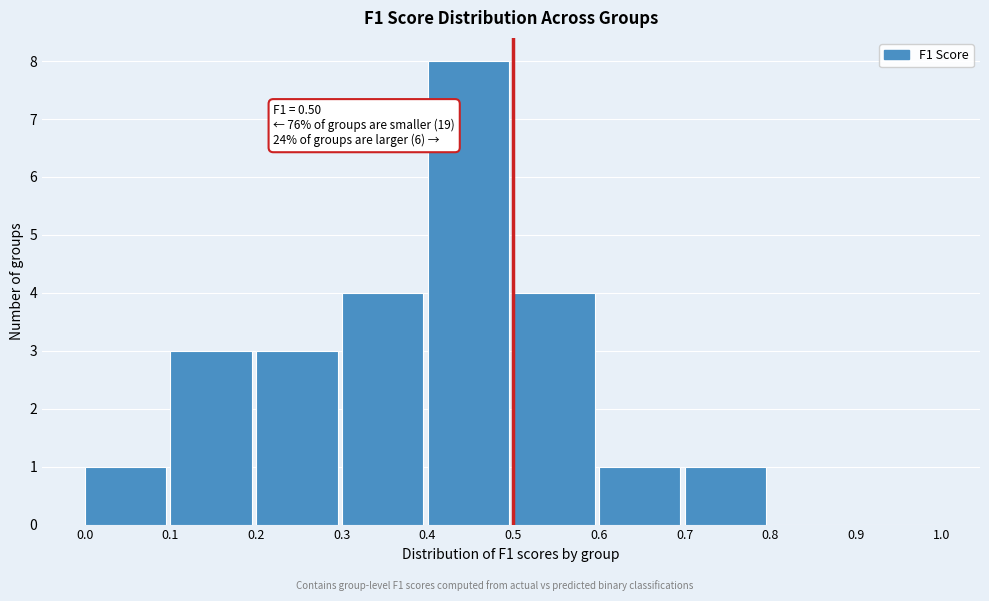

Over which range of the x-axis is the bar tallest?

0.4 to 0.5